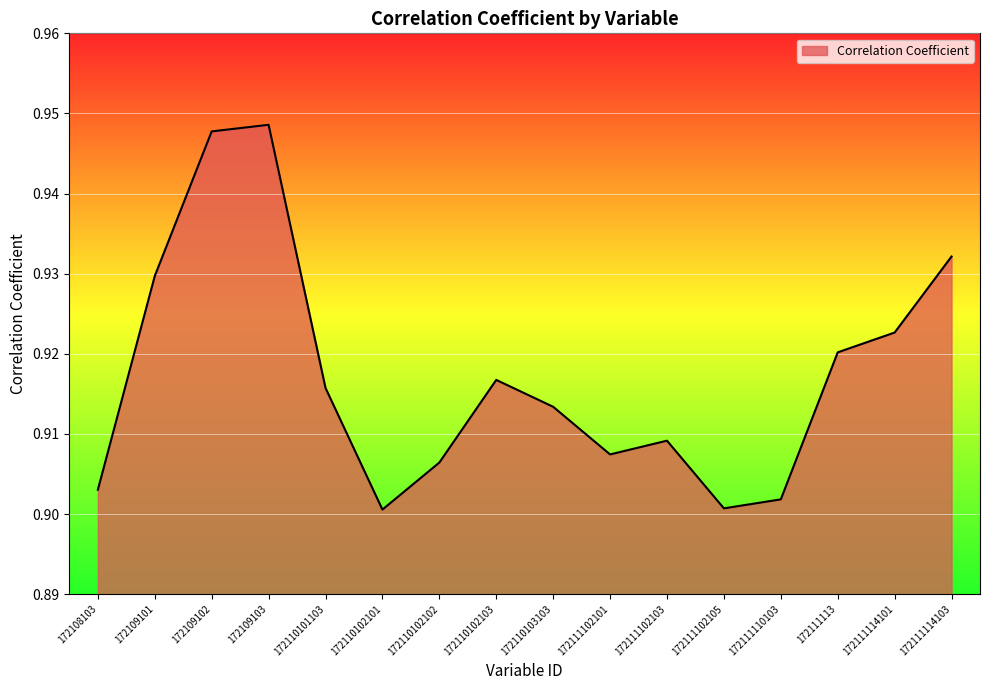

Between 172111102101 and 172110103103, which is larger?

172110103103